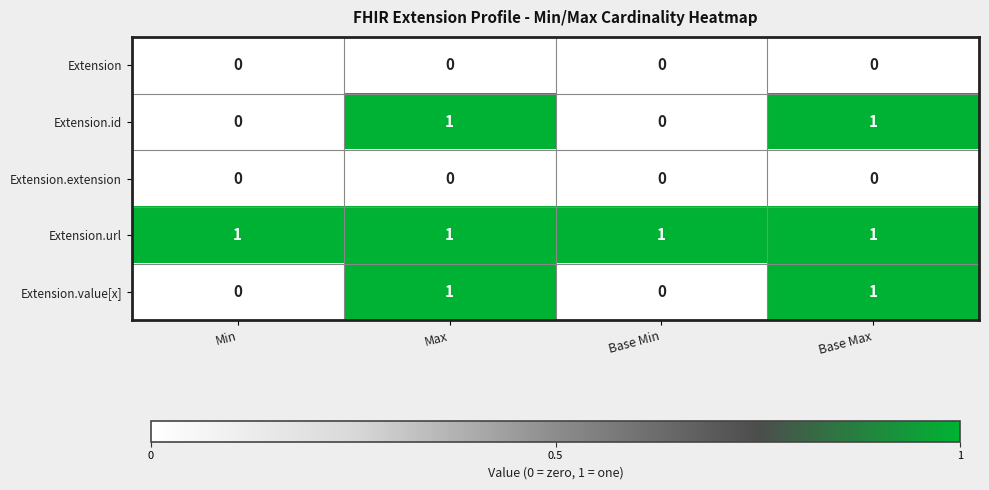

The value of Extension.url at Max is 1. True or false?

True